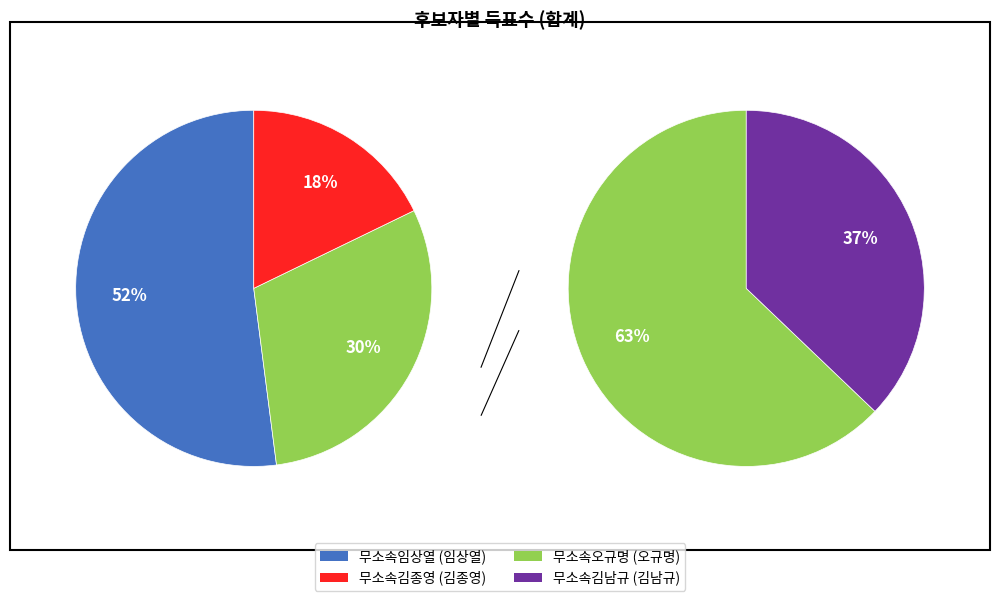

How many slices are in this pie chart?

4